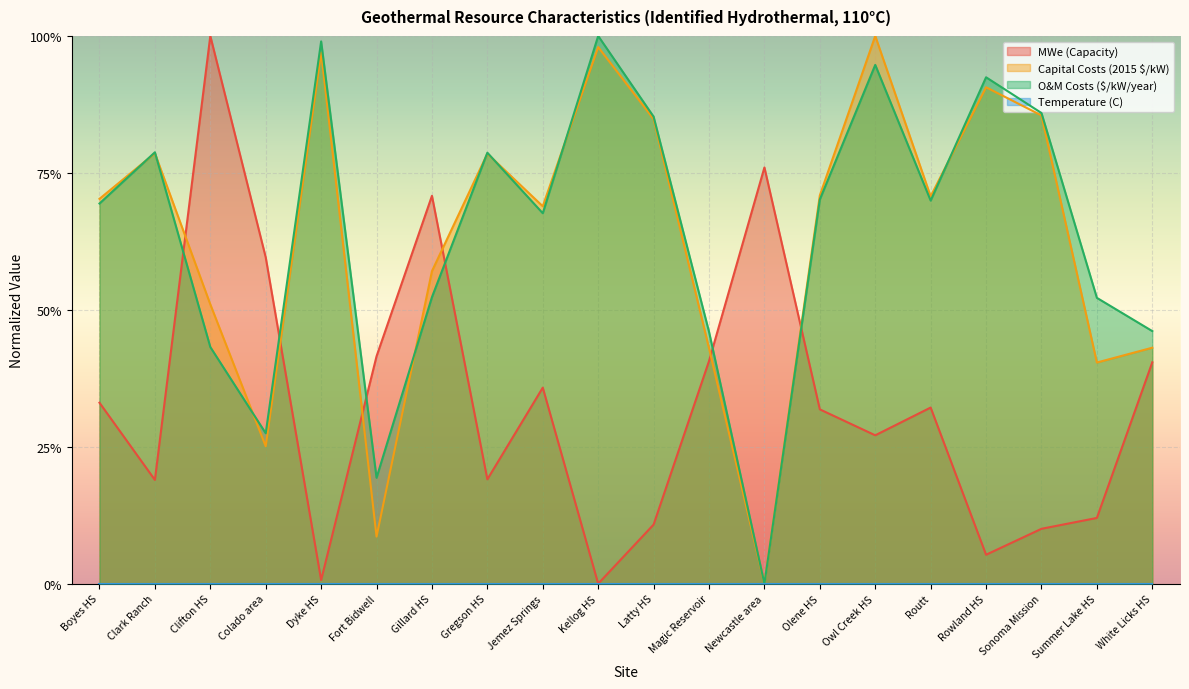

Which label corresponds to the smallest value in the chart?

Kellog HS